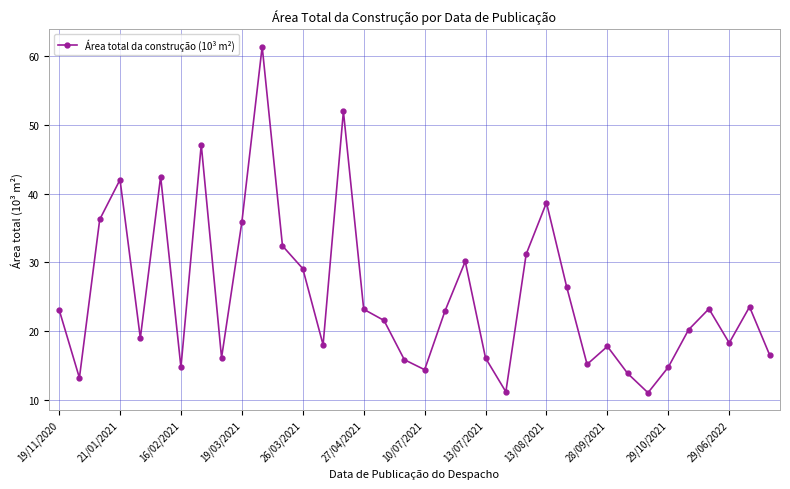

What is the smallest value displayed?

11.0